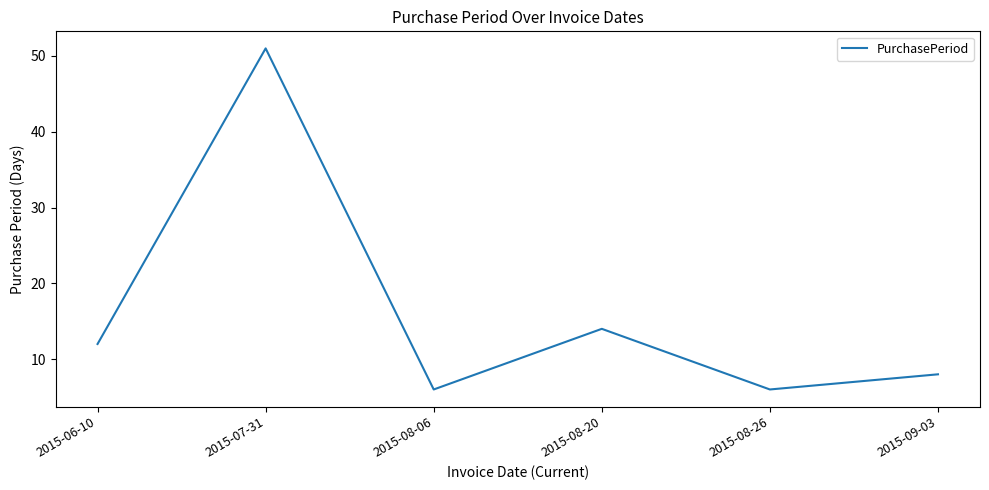

How many lines are shown in the chart?

1